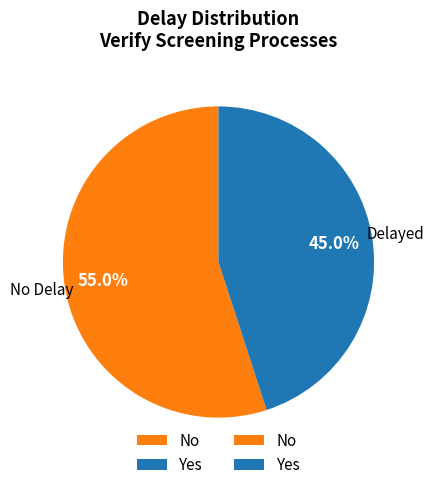

How many slices are in this pie chart?

2